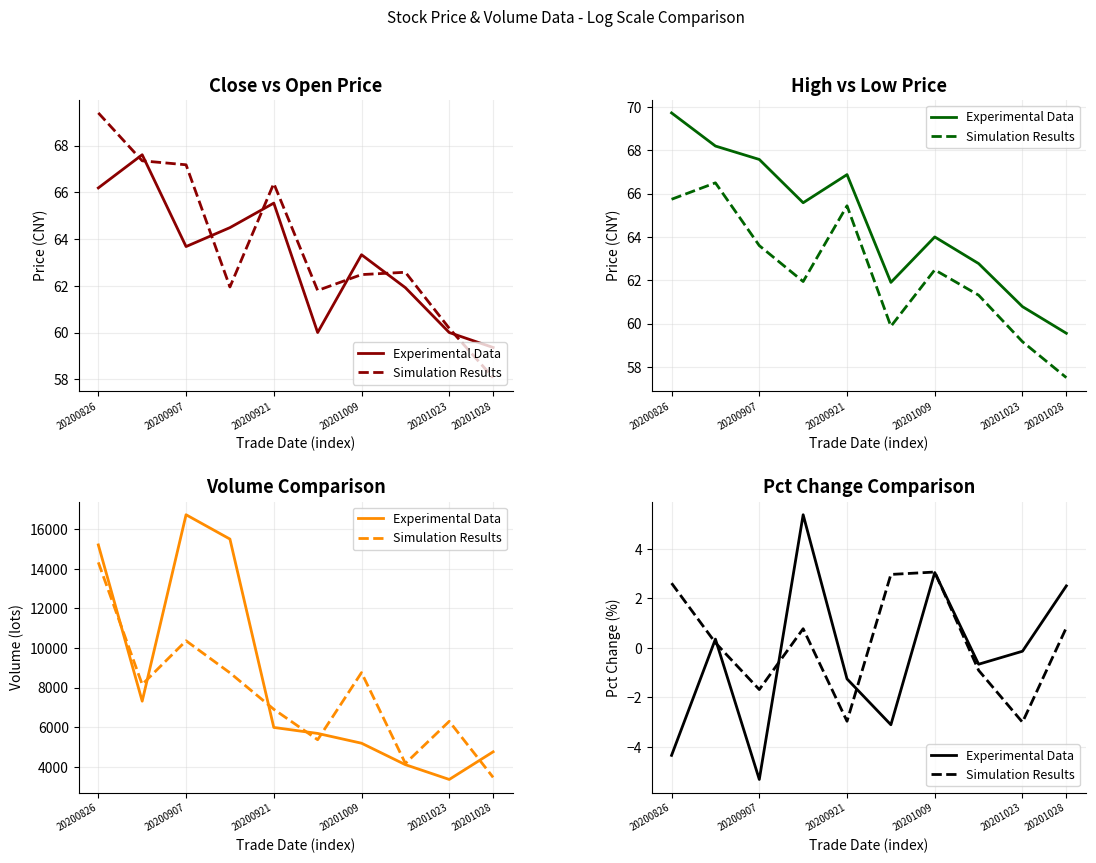

What are all the series names shown in the legend?

Experimental Data, Simulation Results